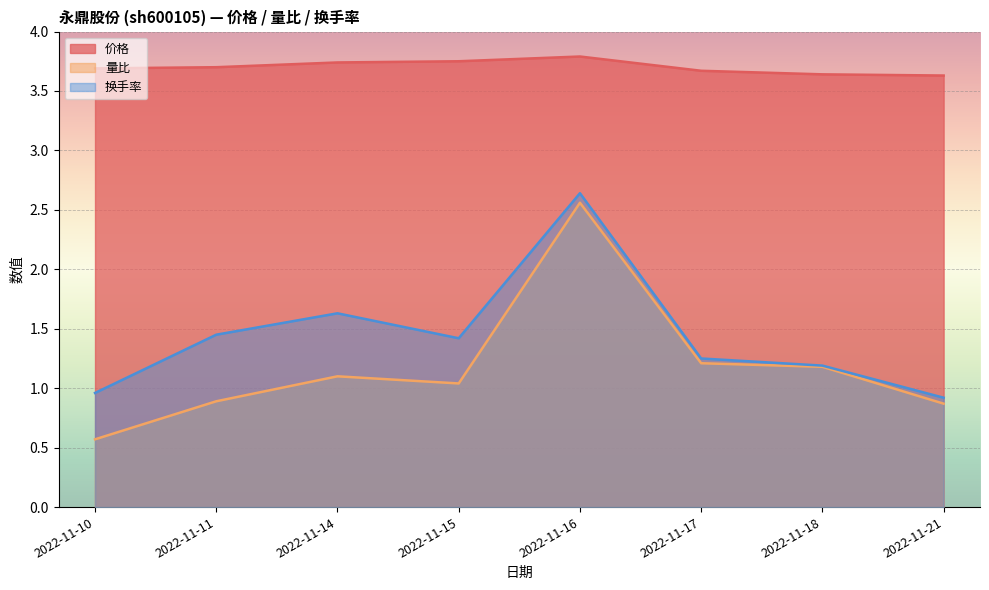

True or false: 换手率 and 量比 intersect in this chart.

False